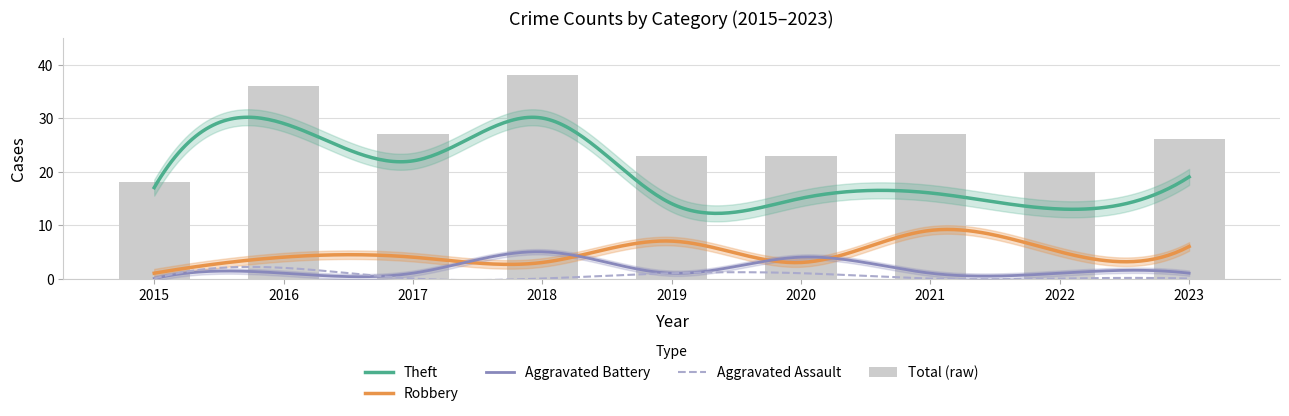

How many data points in Aggravated Assault are above 0?

3